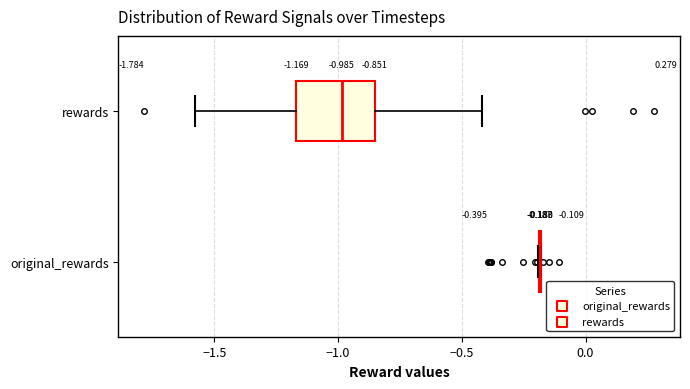

Comparing the boxes themselves (not the whiskers), which one is the widest?

rewards